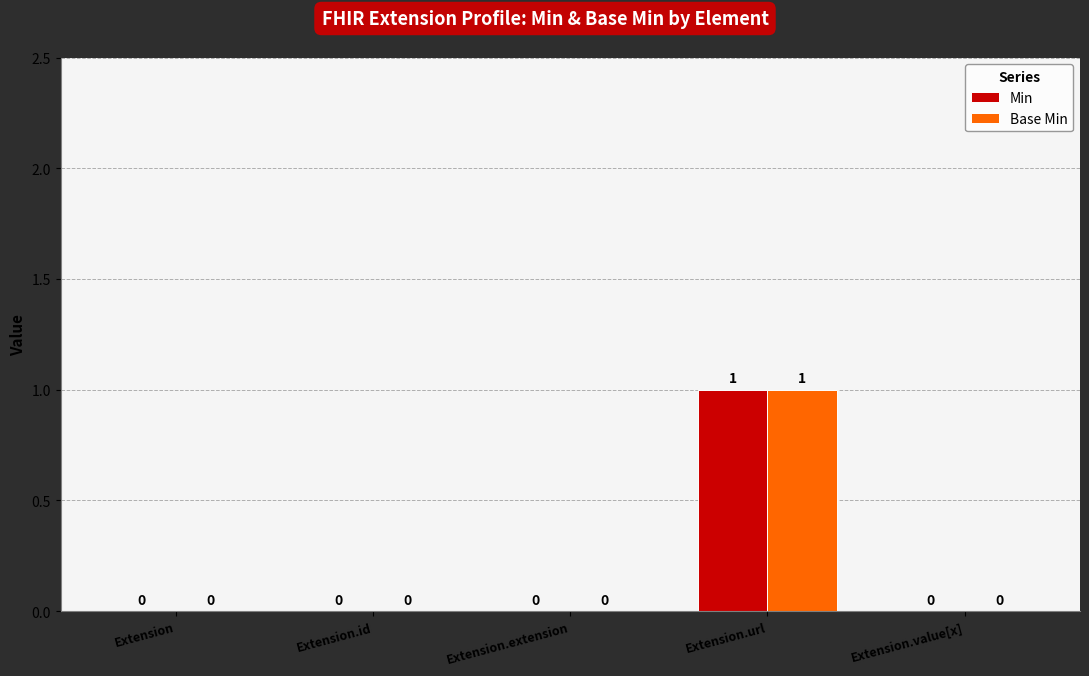

True or false: Base Min has a value of -1 at Extension.id.

False